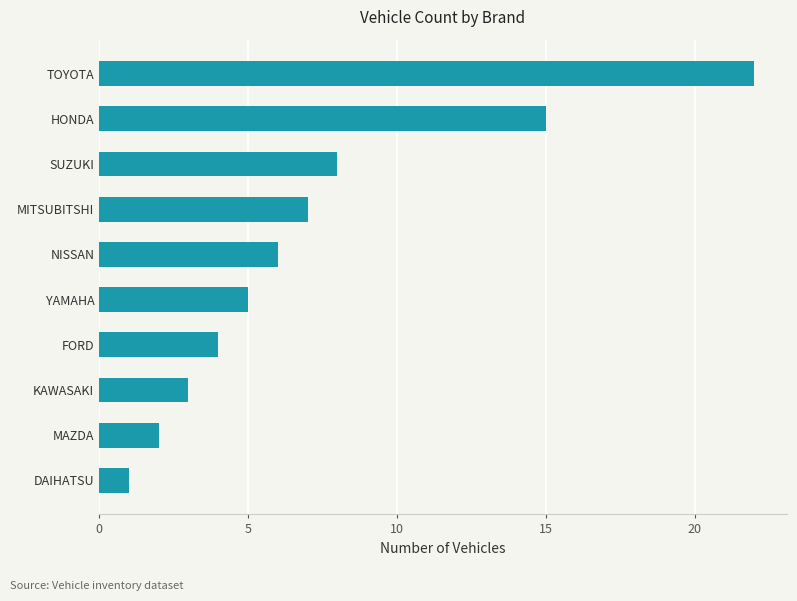

What is the difference between the maximum and minimum values?

21